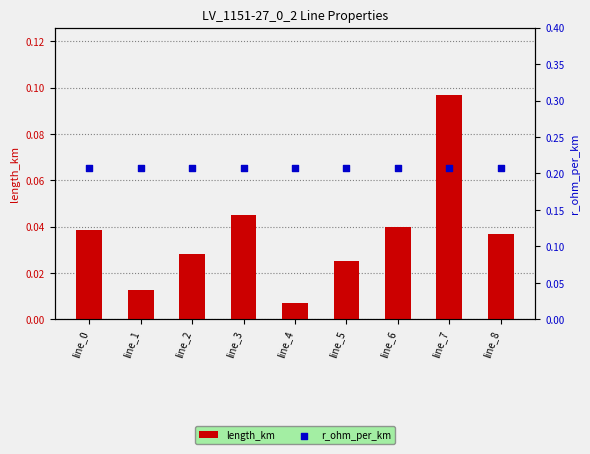

At which category is the sum across all series the highest?

line_7